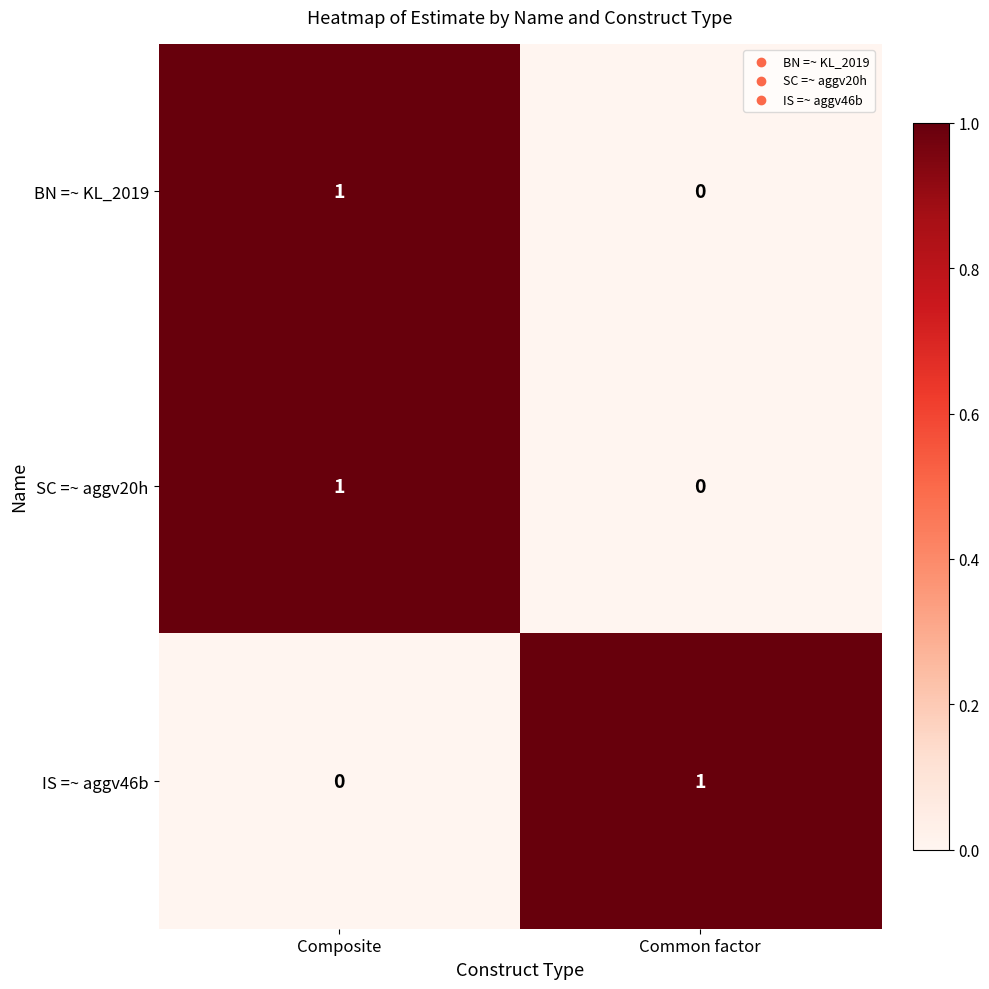

Reading left to right, what are all the values shown in this chart?

BN =~ KL_2019: 1	0
SC =~ aggv20h: 1	0
IS =~ aggv46b: 0	1